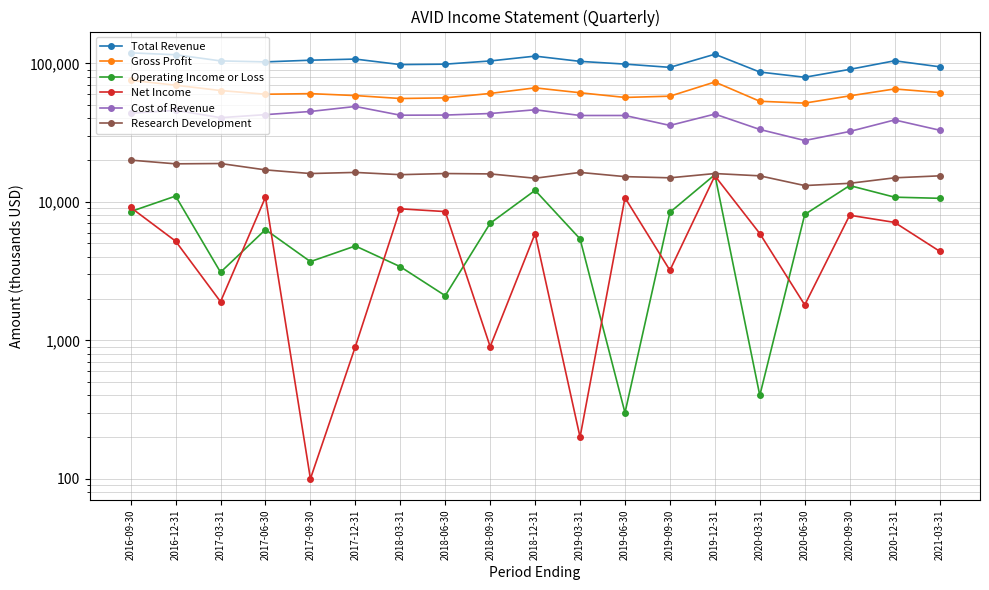

What is the maximum value for Gross Profit?

75400